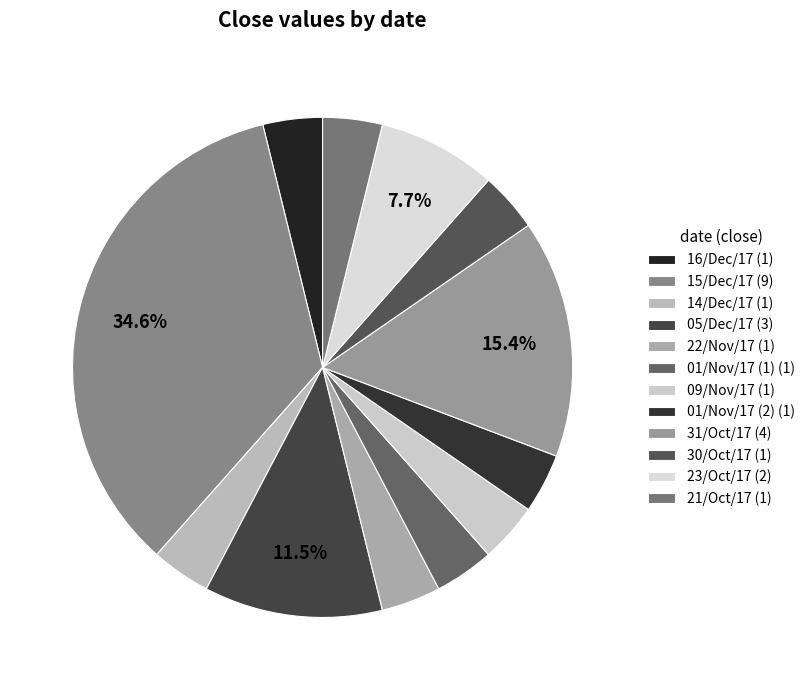

Does 21/Oct/17 account for over 50% of the chart?

No